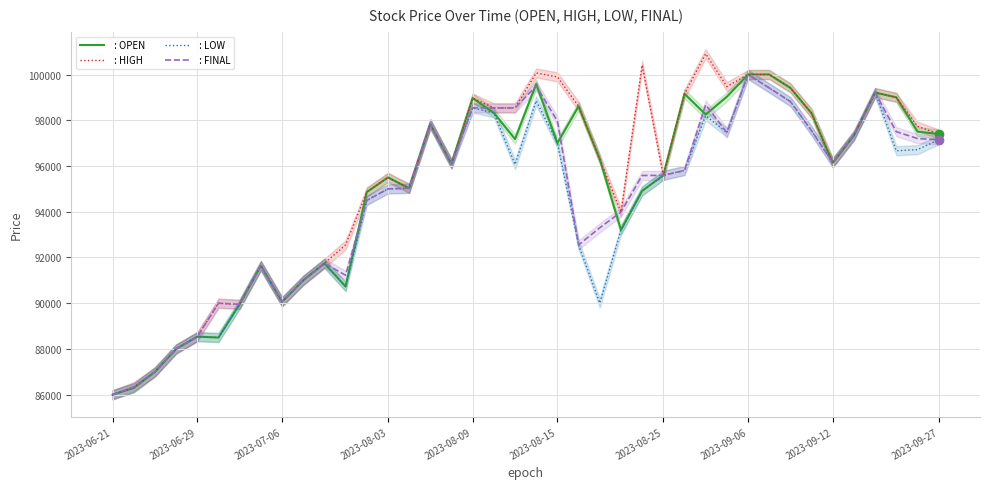

True or false:  : LOW and  : OPEN cross at least once.

False